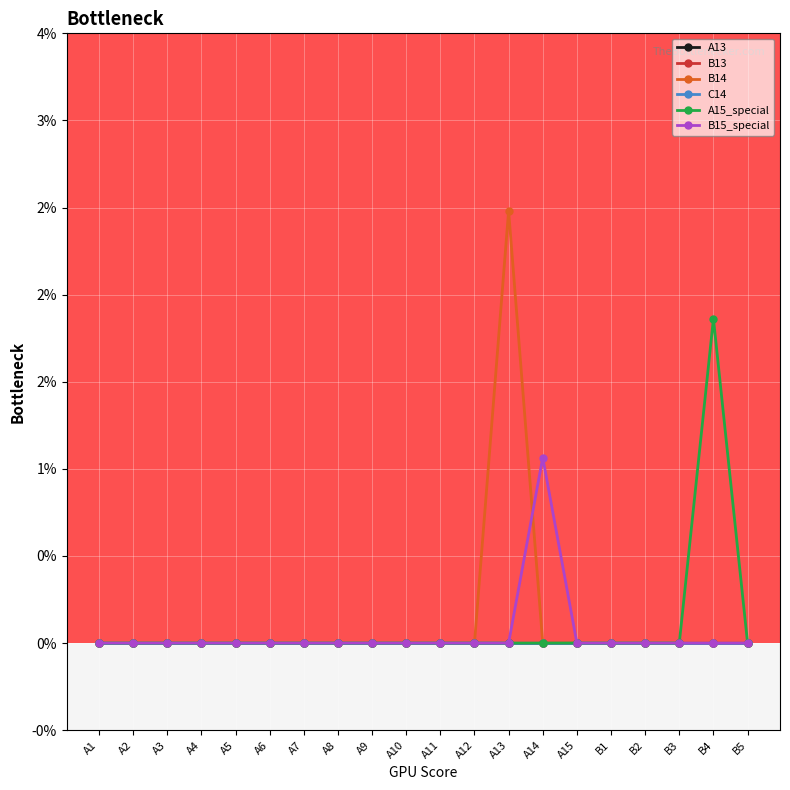

At which category is the sum across all series the highest?

A13